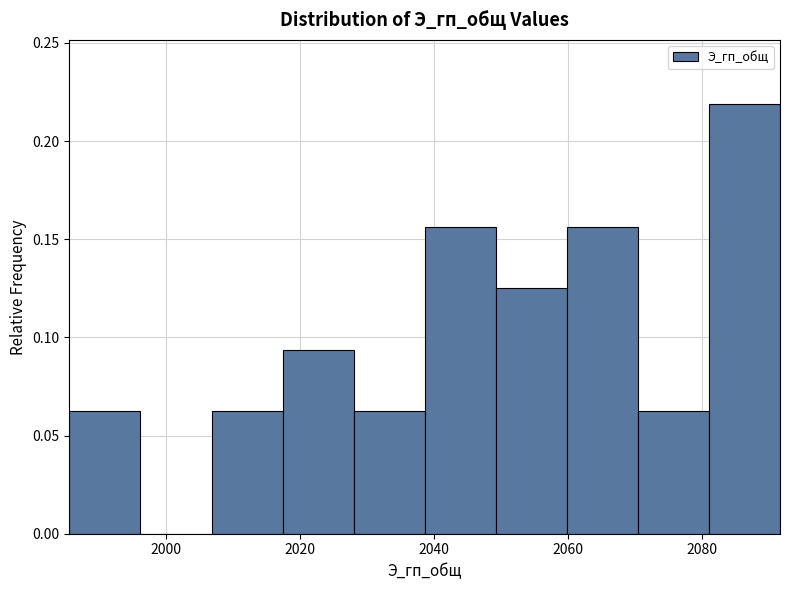

Reading left to right, list every bar in this chart as the range it spans on the x-axis followed by its height. Neither the bar edges nor the heights are printed on the chart, so give them approximately, as read against the axes.

1986 to 1996: 0.065
1996 to 2006: 0
2006 to 2018: 0.065
2018 to 2028: 0.095
2028 to 2038: 0.065
2038 to 2050: 0.155
2050 to 2060: 0.125
2060 to 2070: 0.155
2070 to 2082: 0.065
2082 to 2092: 0.220